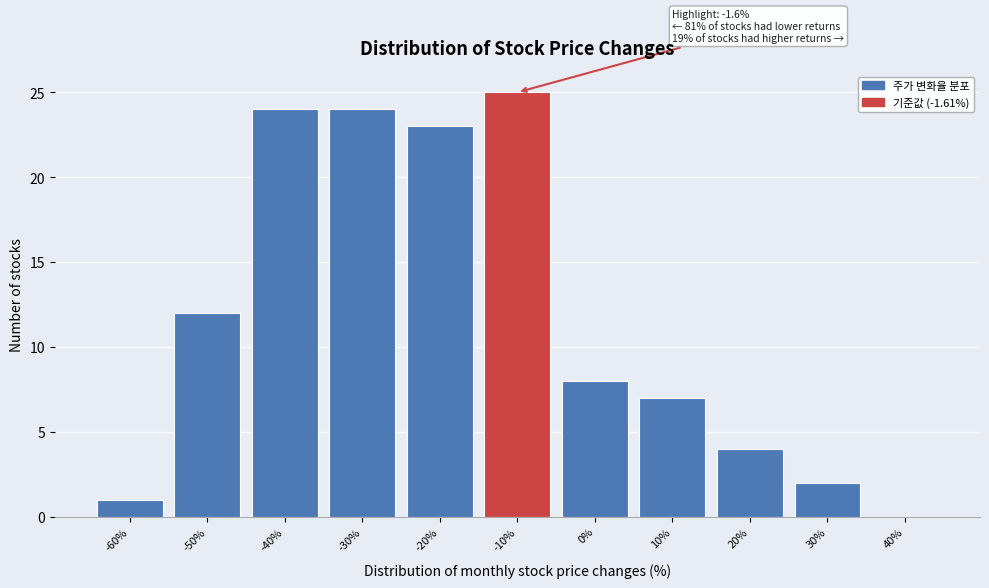

Reading left to right, list all the values displayed in this chart.

-60%=1	-50%=12	-40%=24	-30%=24	-20%=23	-10%=25	0%=8	10%=7	20%=4	30%=2	40%=0